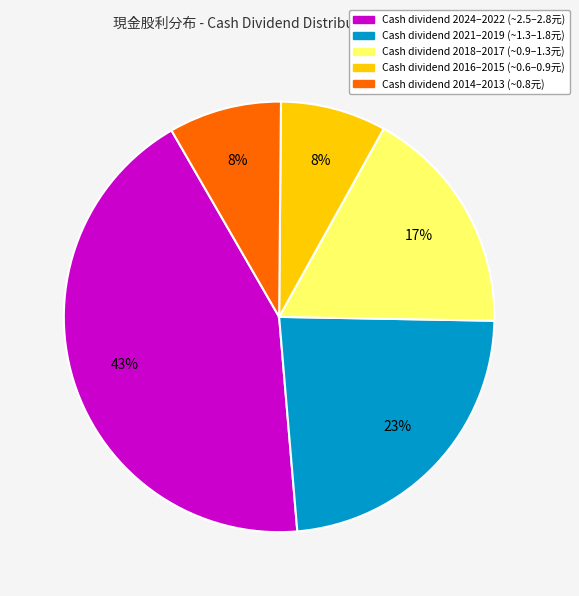

To the nearest percent, what is the average slice percentage?

20%